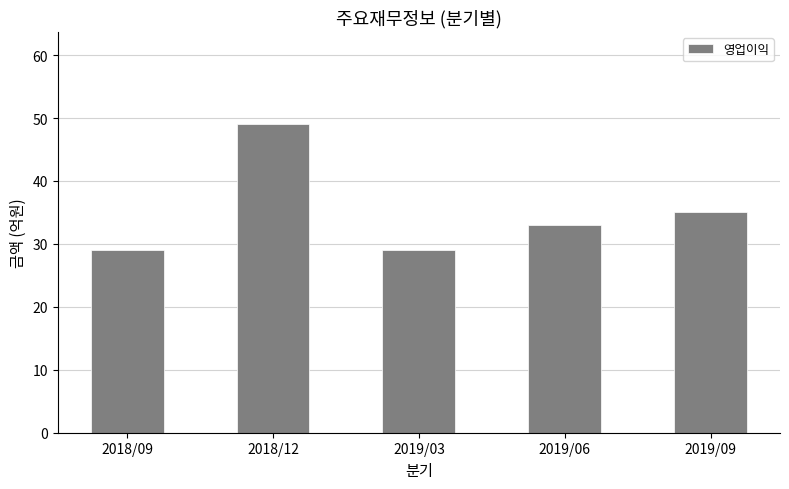

Reading left to right, list all the values displayed in this chart.

29	49	29	33	35